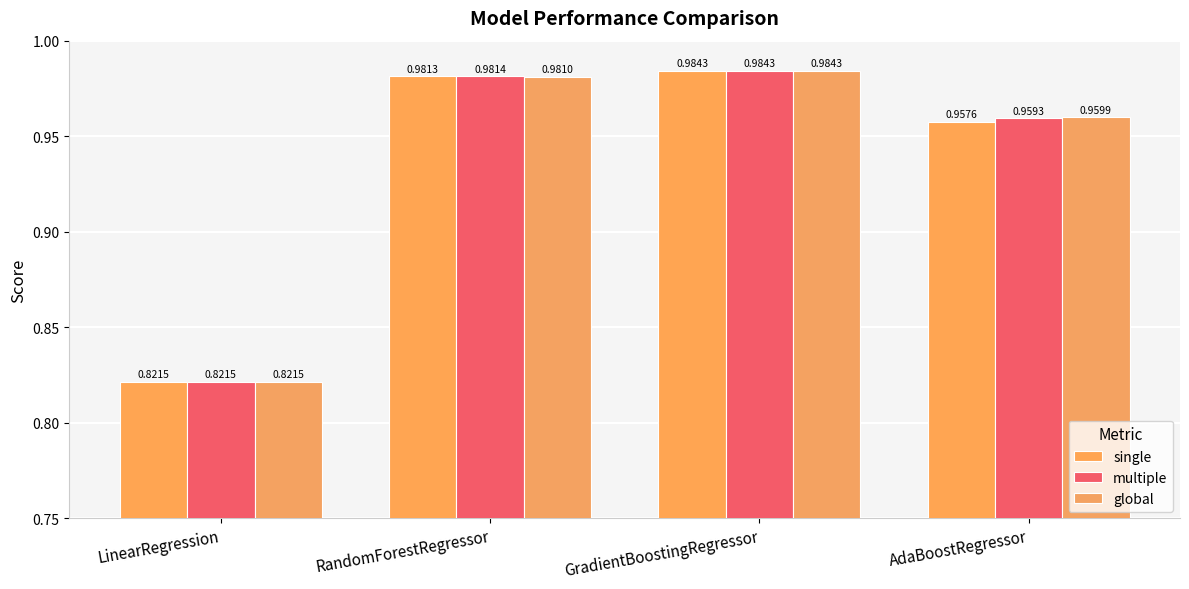

Where is single nearest to the value 0?

LinearRegression